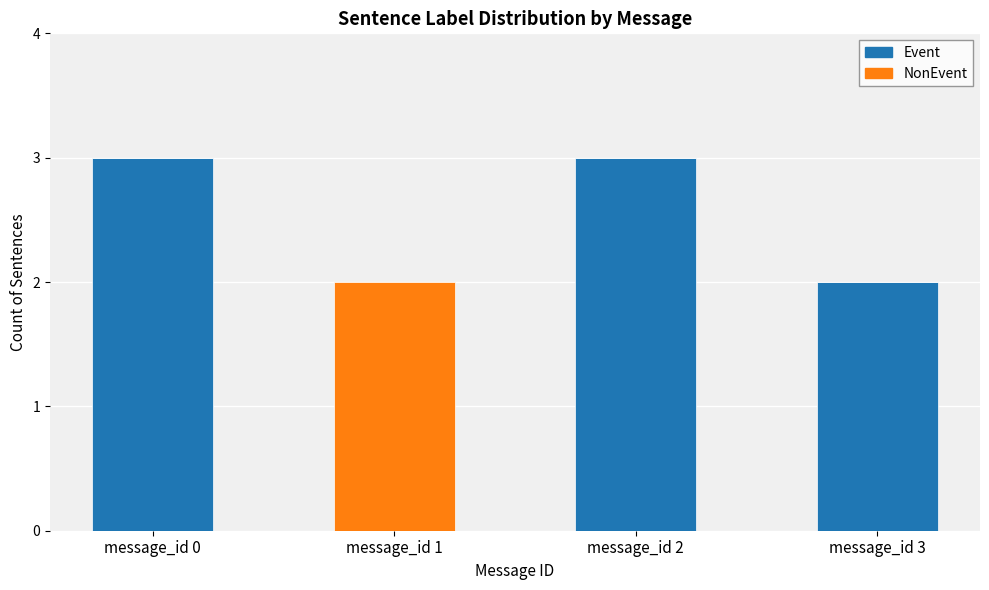

Is it true that Event equals 2 at message_id 3?

True